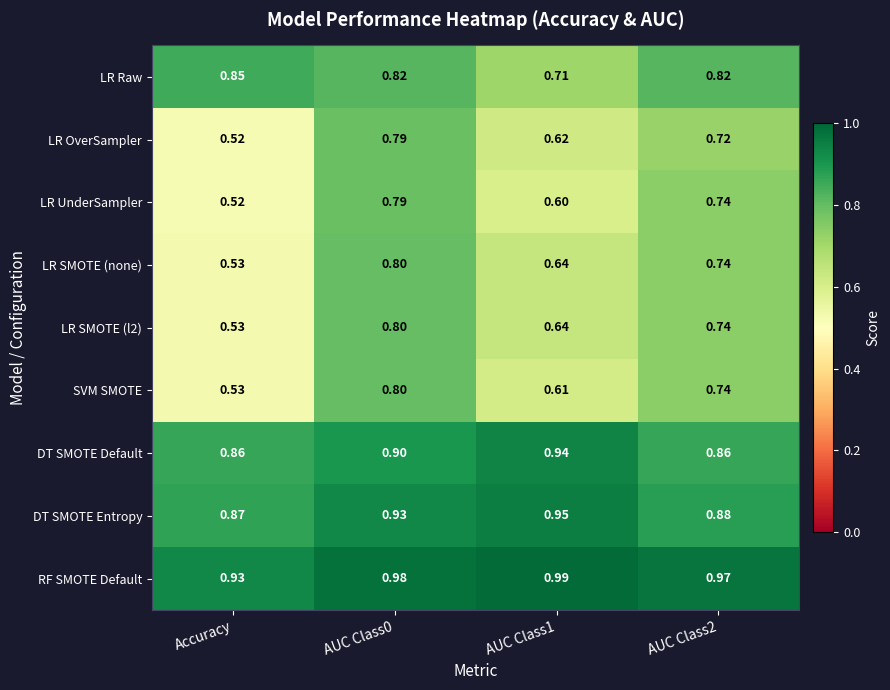

Between AUC Class0 and AUC Class2, which series saw the biggest shift?

LR OverSampler